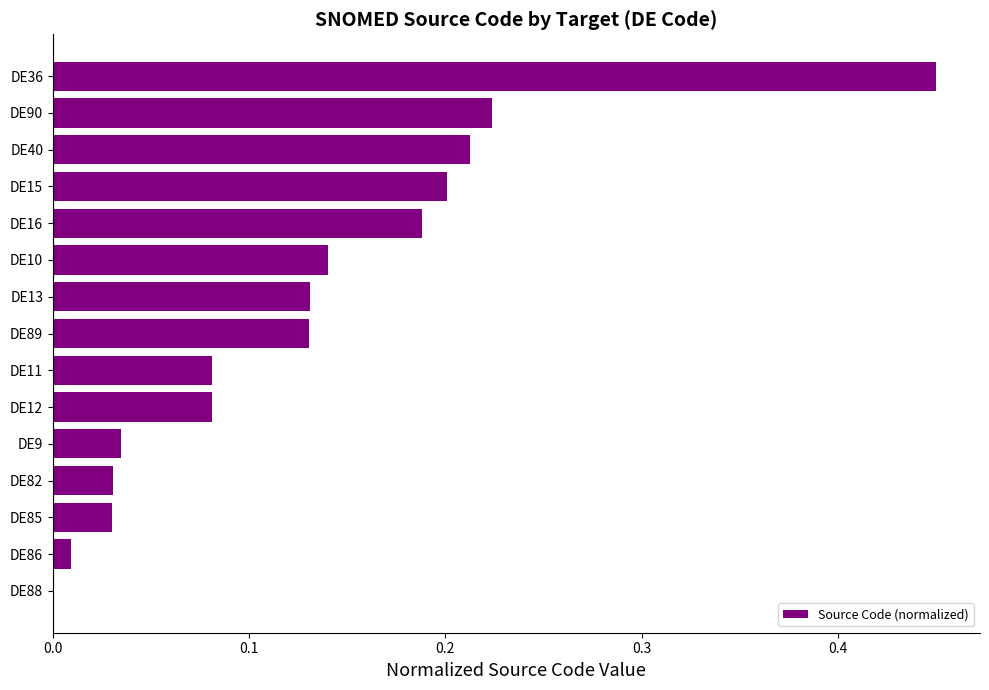

What is the change in value from DE89 to DE36?

+0.3